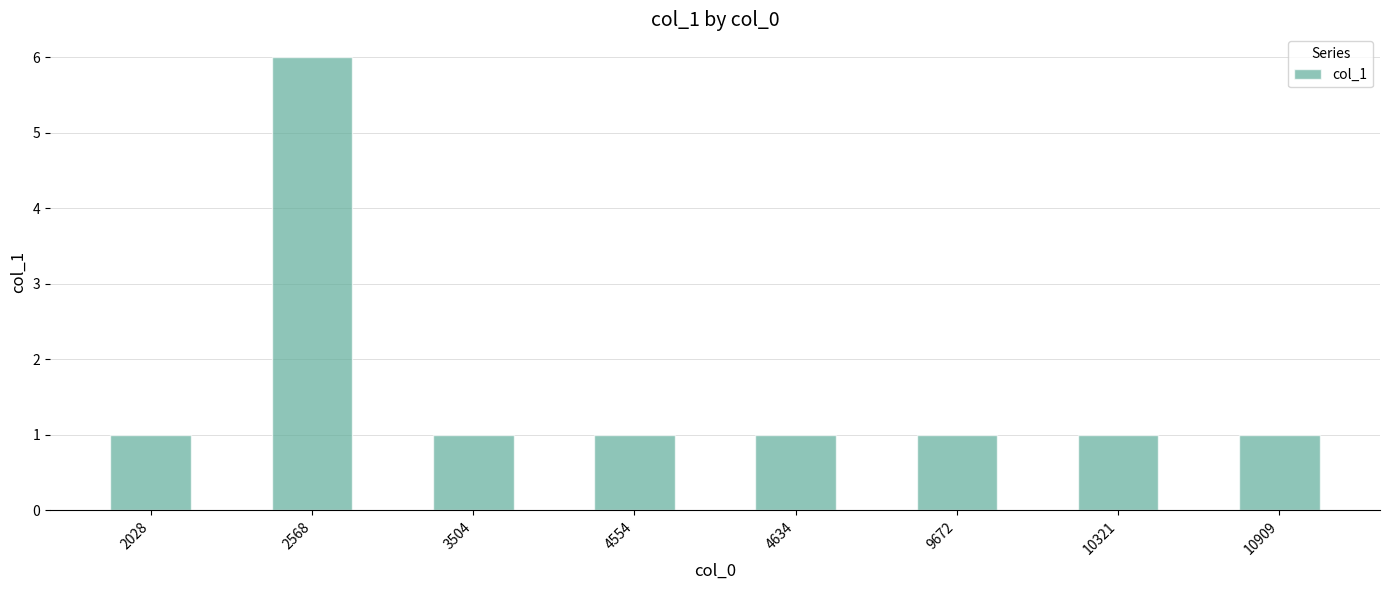

Count the values in the range 1 to 2.

7